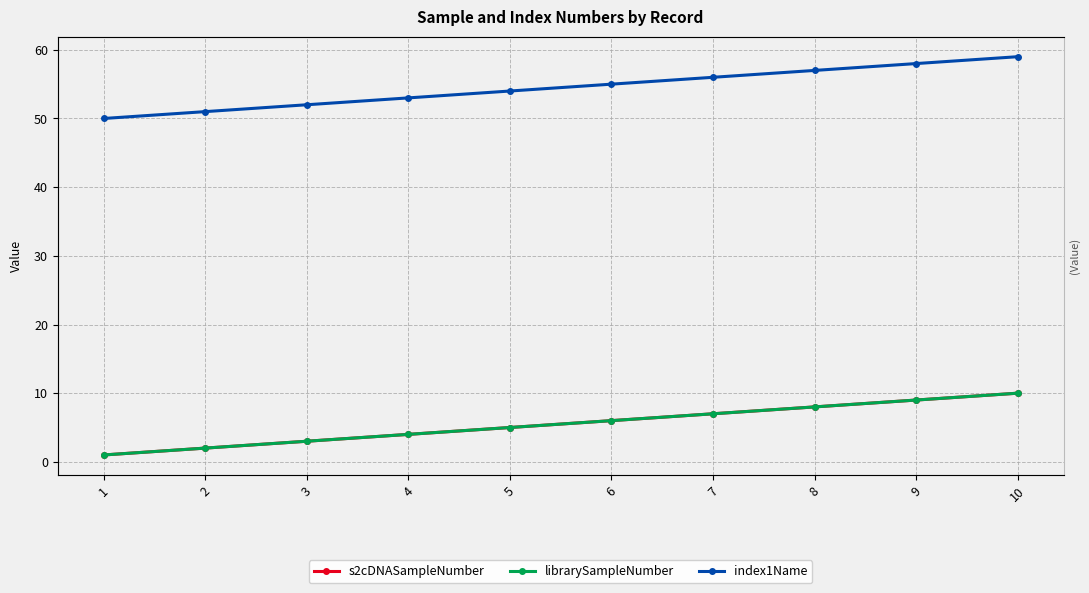

How many lines are shown in the chart?

3